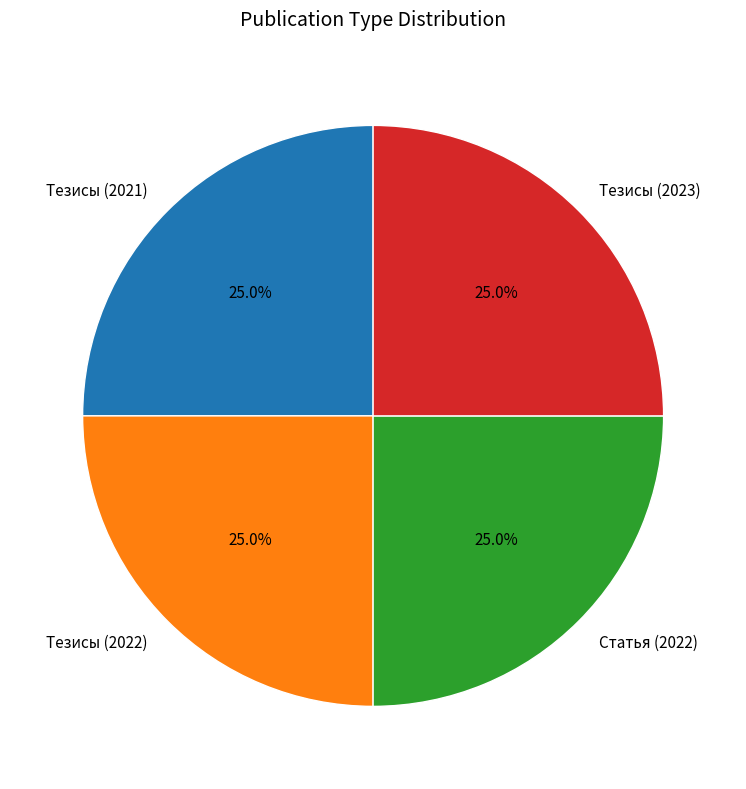

How much of the chart is everything except Тезисы (2021)?

75.0%